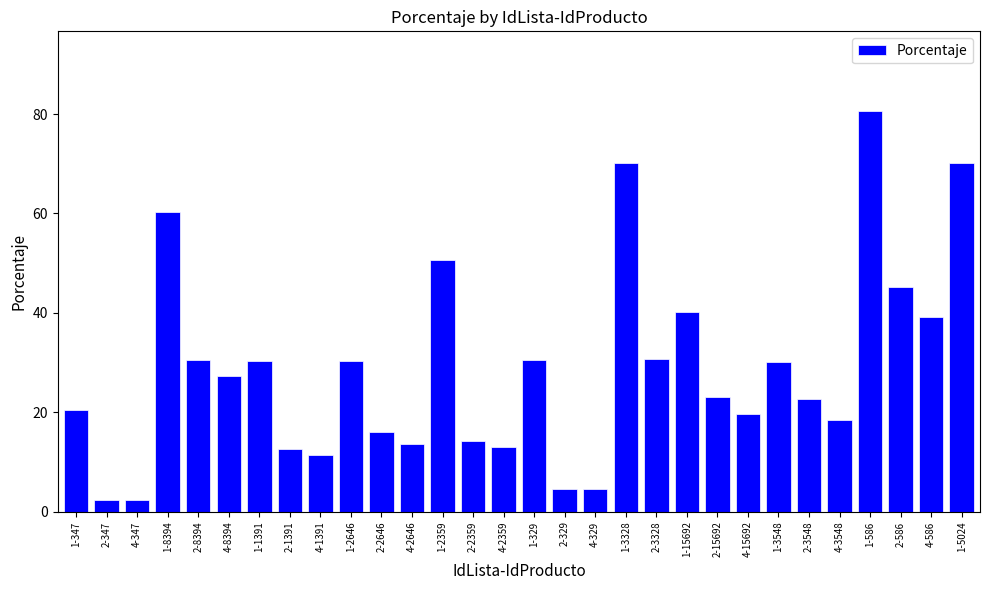

What is the maximum value shown in the chart?

80.5